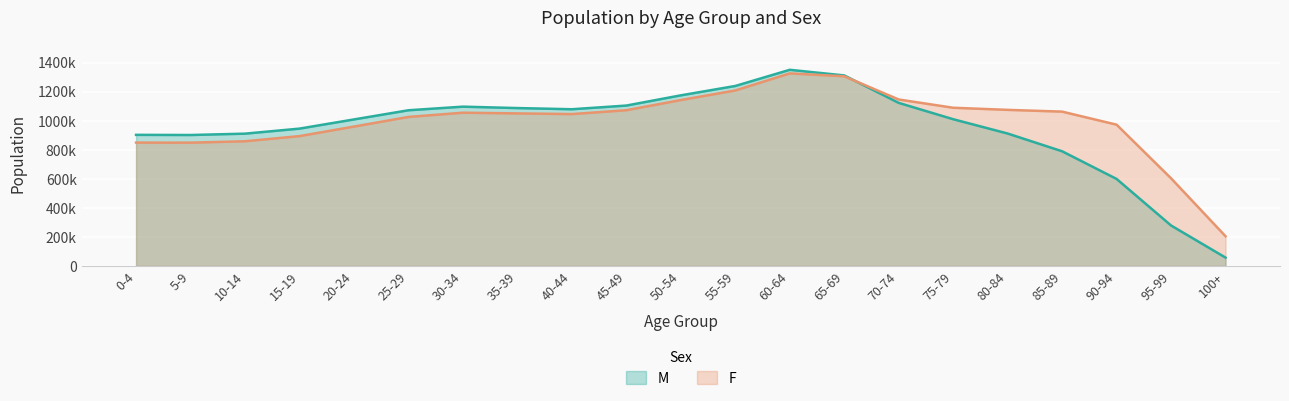

Is it true that F equals 1861487 at 75-79?

False